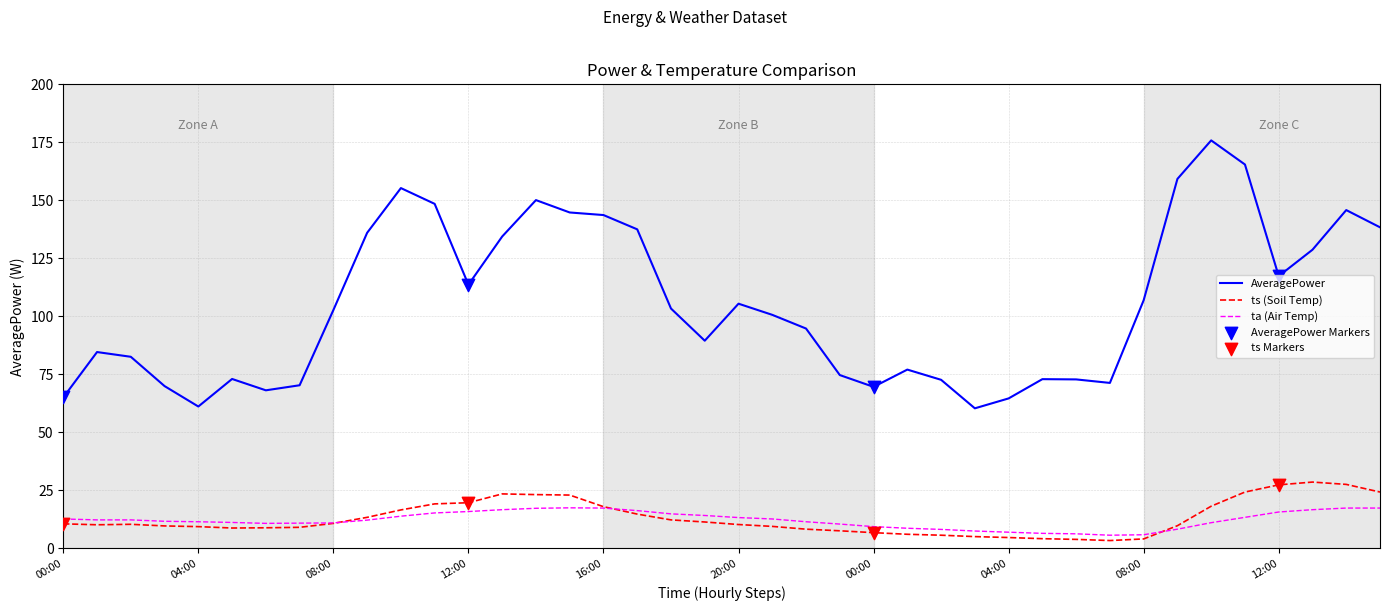

Which series has the largest range (max minus min)?

AveragePower